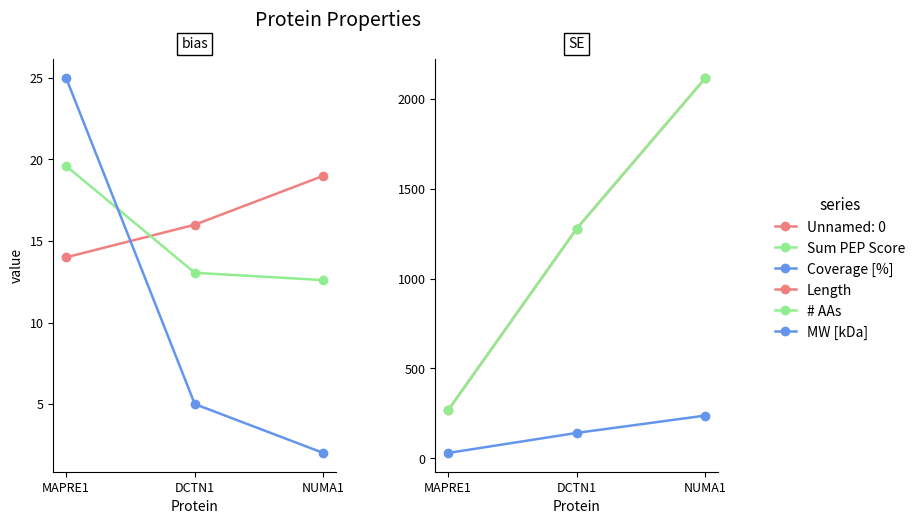

At which category is the sum across all series the highest?

NUMA1